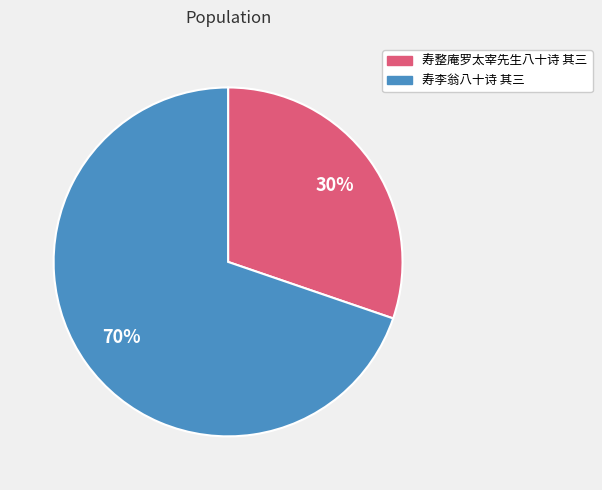

Rank the categories by value from highest to lowest.

寿李翁八十诗 其三, 寿整庵罗太宰先生八十诗 其三